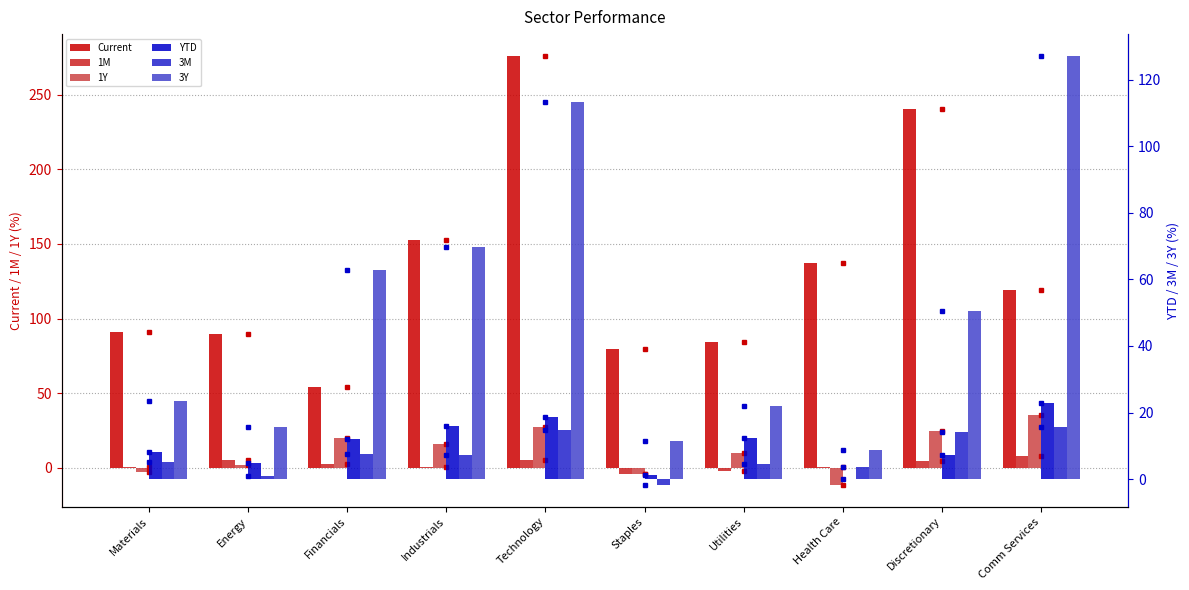

The 3M series shows 0.5 at Energy. True or false?

False